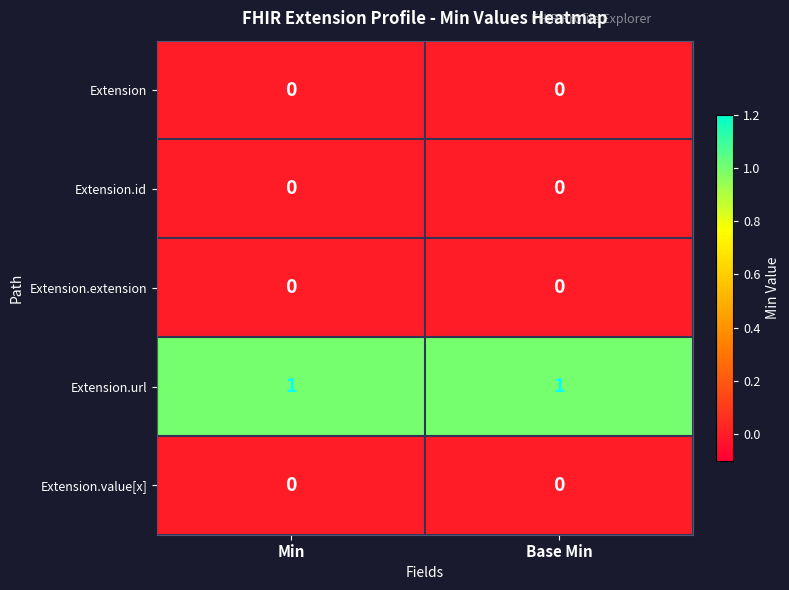

Which series has the largest total across all categories?

Extension.url